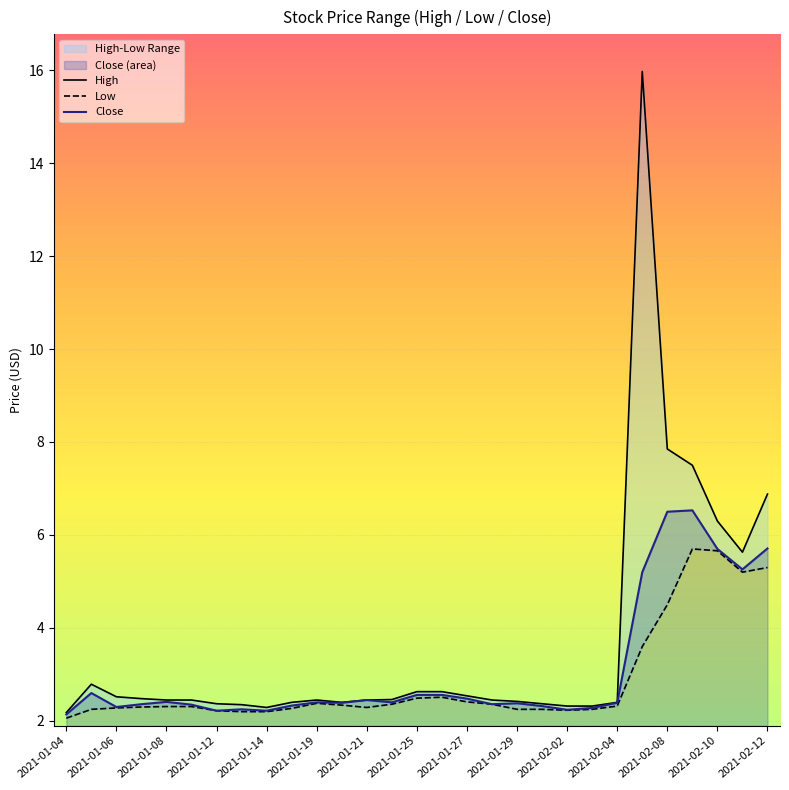

List the labels in order of Close value, smallest first.

2021-01-04, 2021-01-12, 2021-01-14, 2021-02-02, 2021-01-13, 2021-02-03, 2021-01-06, 2021-02-01, 2021-01-15, 2021-01-11, 2021-01-07, 2021-01-28, 2021-01-29, 2021-01-20, 2021-02-04, 2021-01-19, 2021-01-22, 2021-01-08, 2021-01-21, 2021-01-27, 2021-01-25, 2021-01-26, 2021-01-05, 2021-02-05, 2021-02-11, 2021-02-10, 2021-02-12, 2021-02-08, 2021-02-09